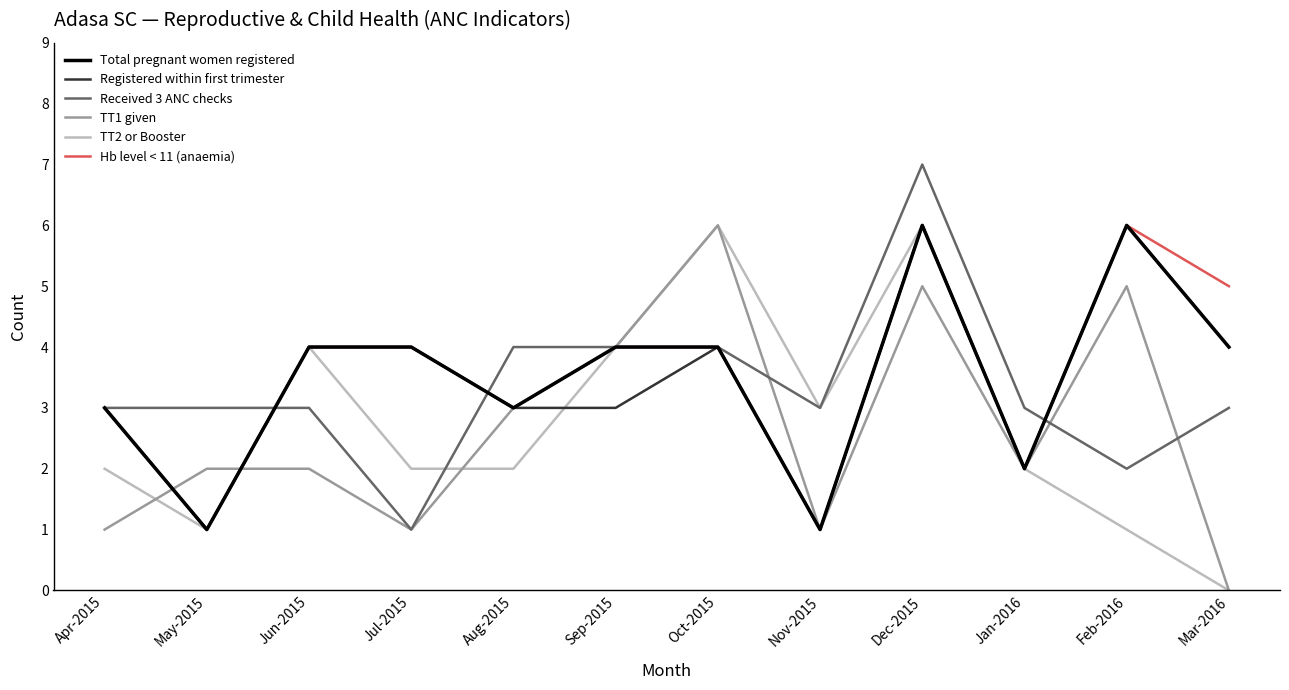

What position from the right is Sep-2015?

7